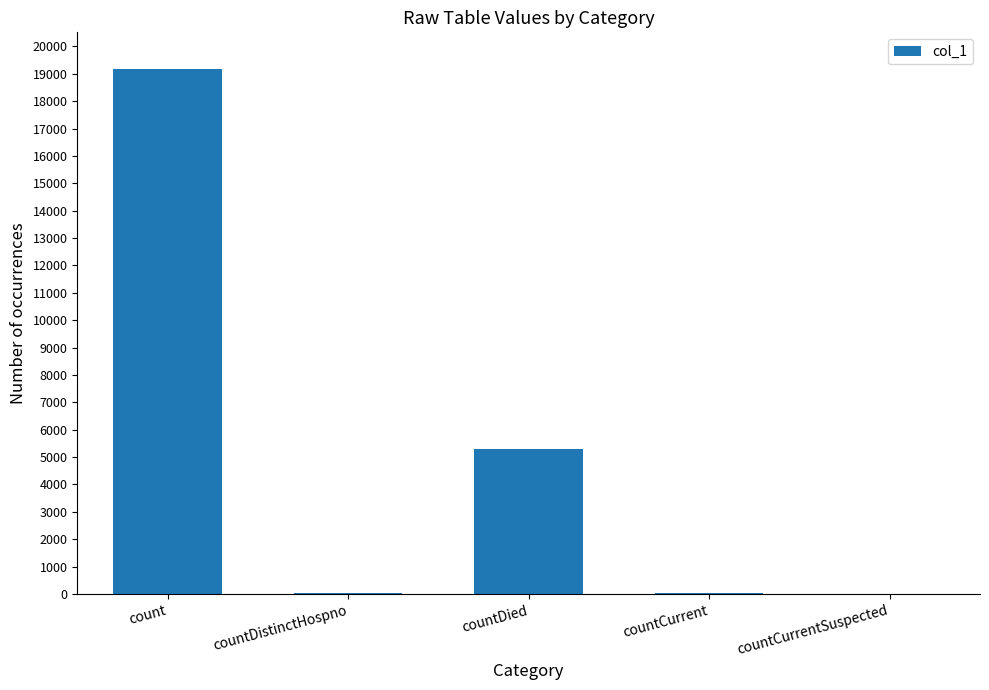

Where is the data nearest to the value 9586?

countDied